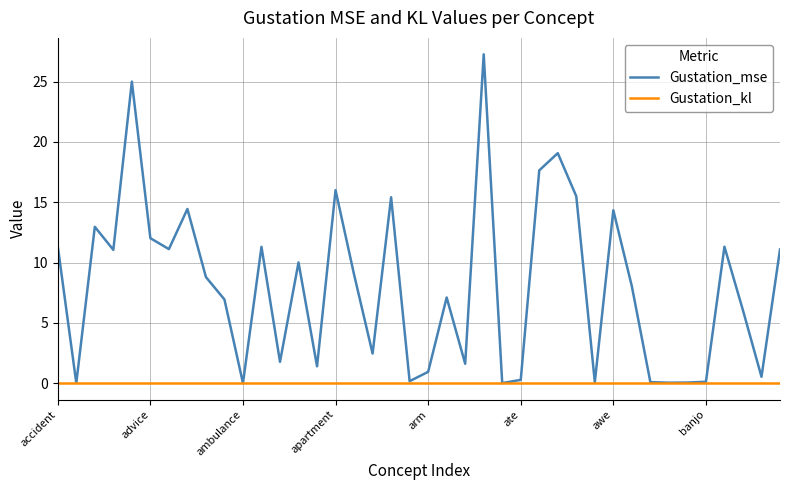

List the series in order of their overall mean, lowest first.

Gustation_kl, Gustation_mse